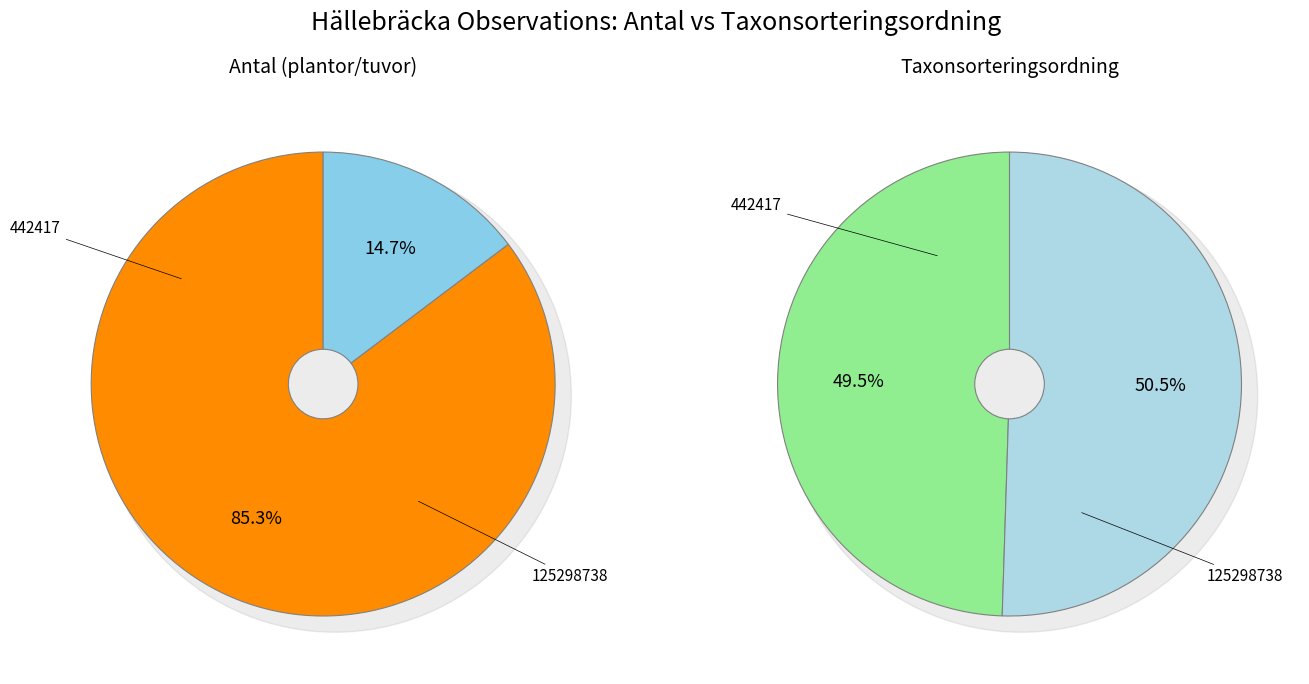

To the nearest percent, what portion does 442417 represent?

85%